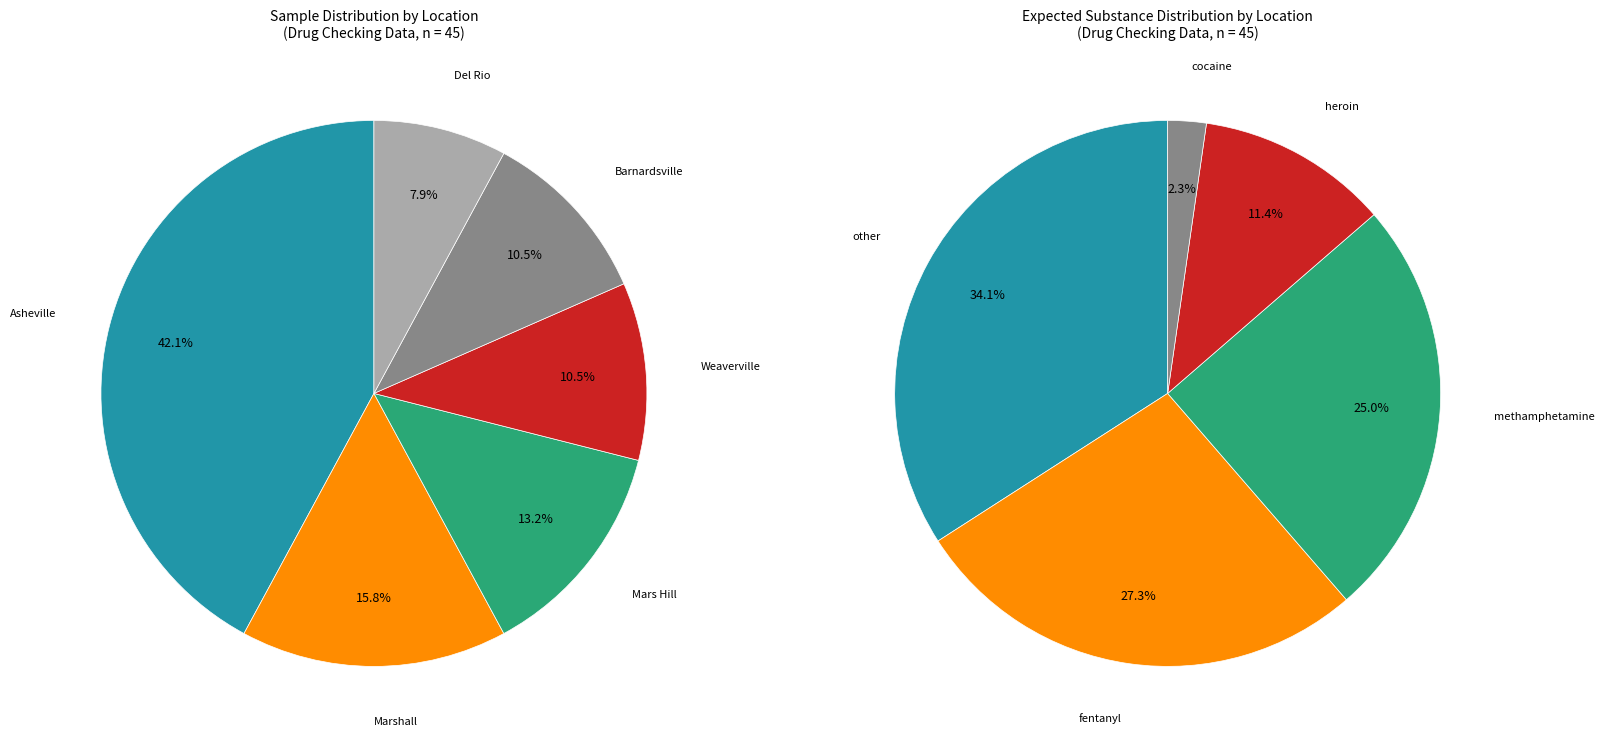

Which category has the biggest portion of the pie?

Asheville